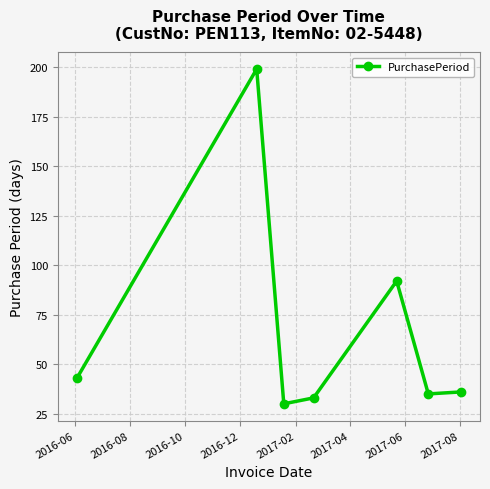

What is the sum of all values?

468